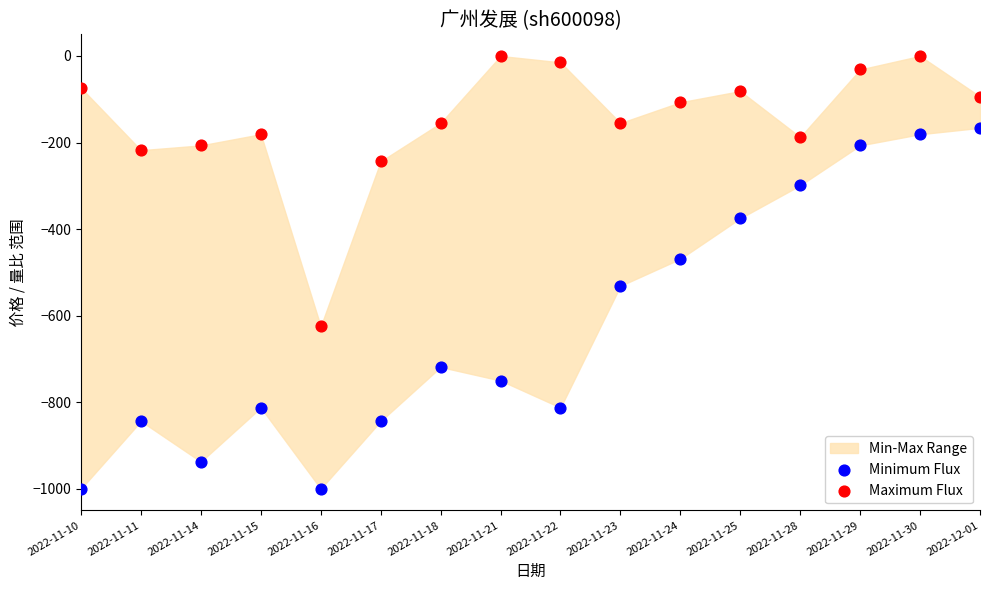

Which series reaches the maximum Y coordinate?

Maximum Flux